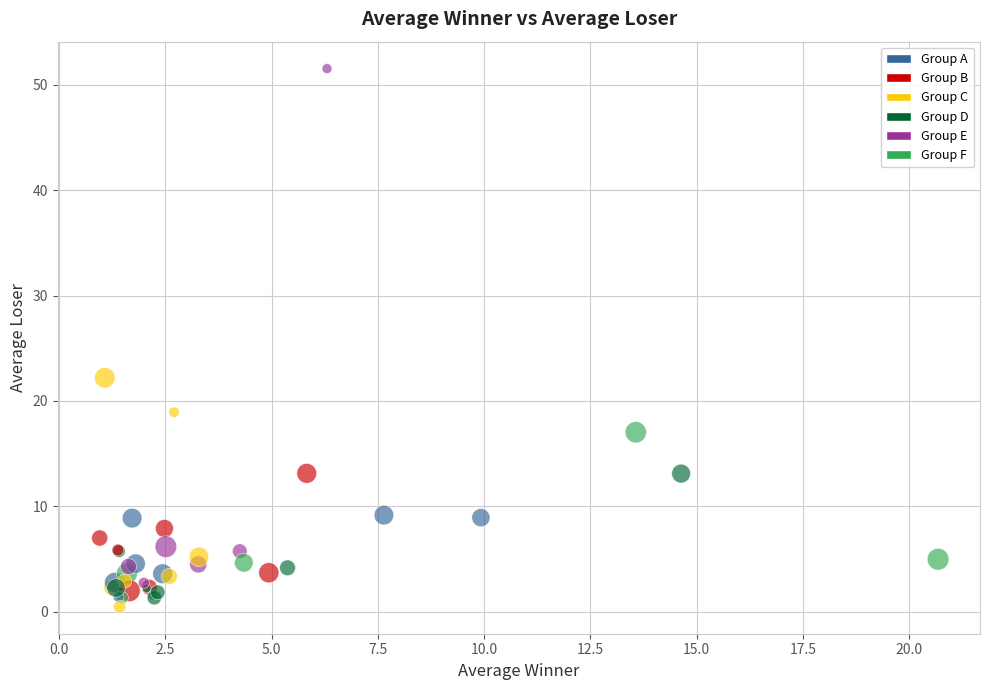

What Y value in the scatter plot is closest to 26?

22.2